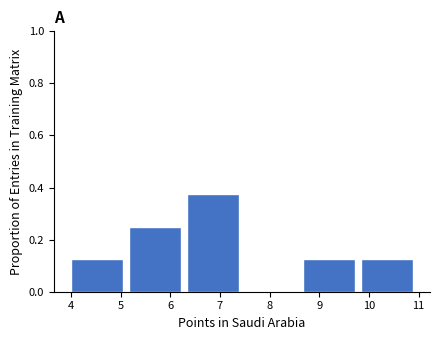

Reading left to right, list every bar in this chart as the range it spans on the x-axis followed by its height. Neither the bar edges nor the heights are printed on the chart, so give them approximately, as read against the axes.

4.0 to 5.2: 0.12
5.2 to 6.3: 0.26
6.3 to 7.5: 0.38
7.5 to 8.7: 0
8.7 to 9.8: 0.12
9.8 to 11.0: 0.12